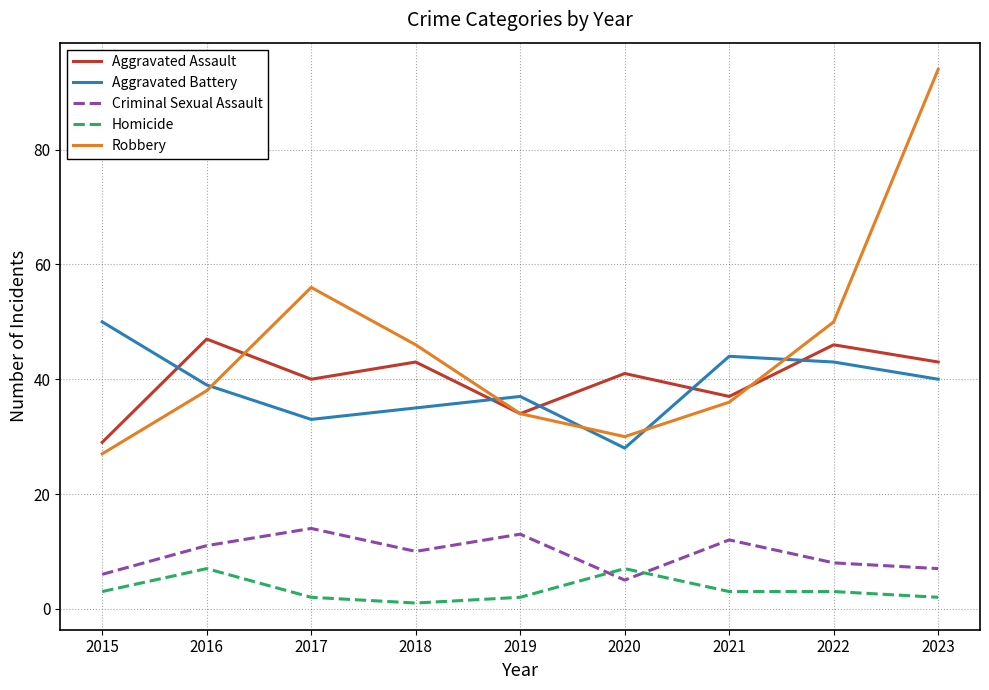

Is the value of Robbery at 2023 greater than the value of Aggravated Assault at 2021?

Yes